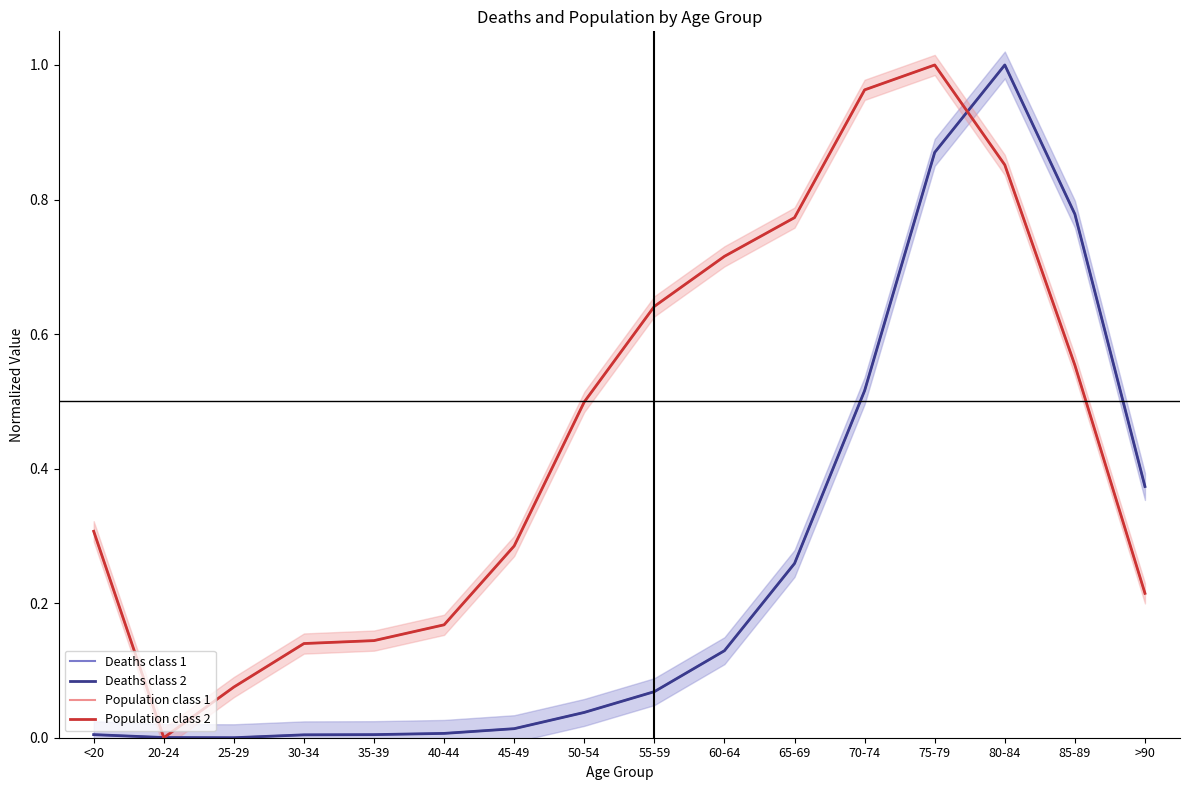

Reading left to right, list all the values displayed in this chart.

Deaths class 1: 0.0	0.0	0.0	0.0	0.0	0.0	0.0	0.0	0.1	0.1	0.3	0.5	0.9	1.0	0.8	0.4
Deaths class 2: 0.0	0.0	0.0	0.0	0.0	0.0	0.0	0.0	0.1	0.1	0.3	0.5	0.9	1.0	0.8	0.4
Population class 1: 0.3	0.0	0.1	0.1	0.1	0.2	0.3	0.5	0.6	0.7	0.8	1.0	1.0	0.9	0.6	0.2
Population class 2: 0.3	0.0	0.1	0.1	0.1	0.2	0.3	0.5	0.6	0.7	0.8	1.0	1.0	0.9	0.6	0.2